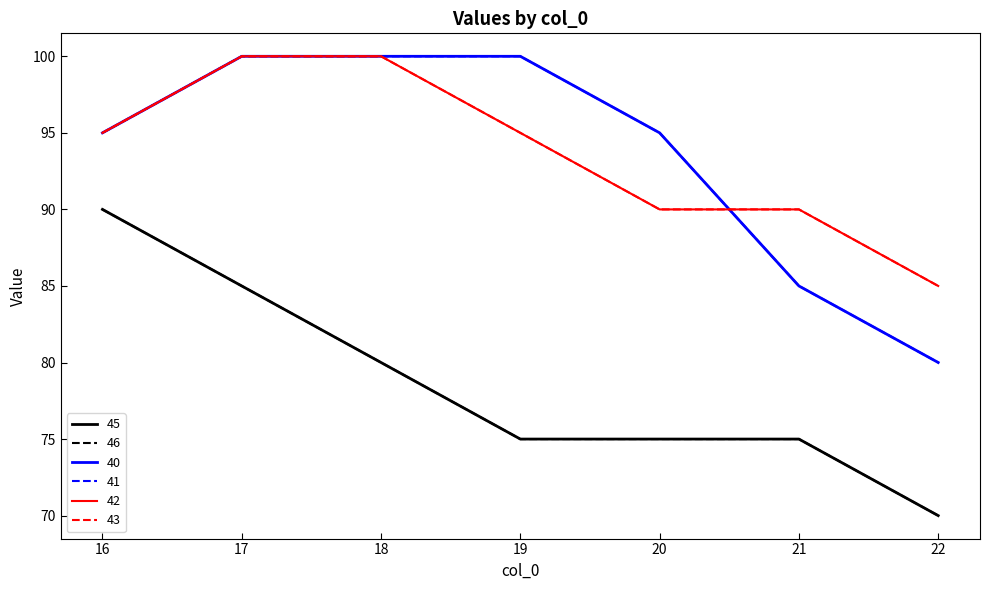

Is this an area chart (filled region under the line)?

No